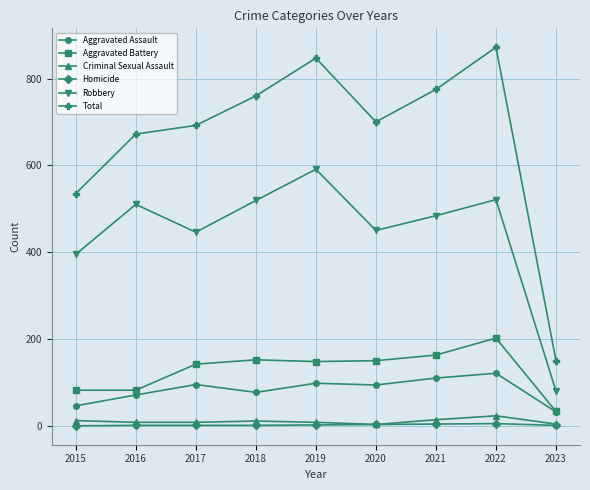

How many interior local peaks does the Total series have?

2